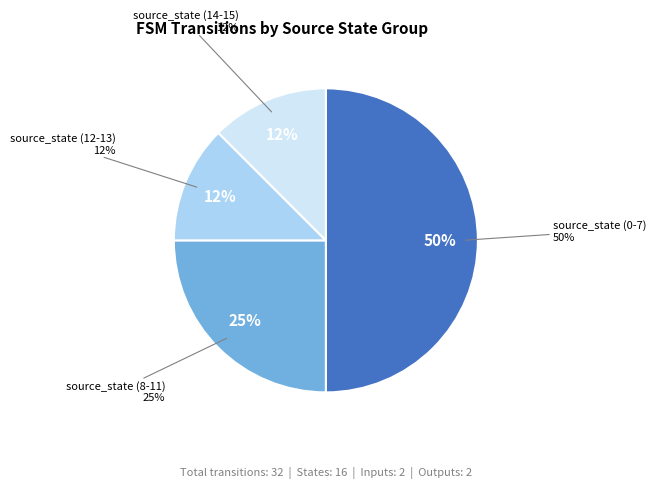

To the nearest percent, what is the difference between the largest and smallest slice percentages?

38%